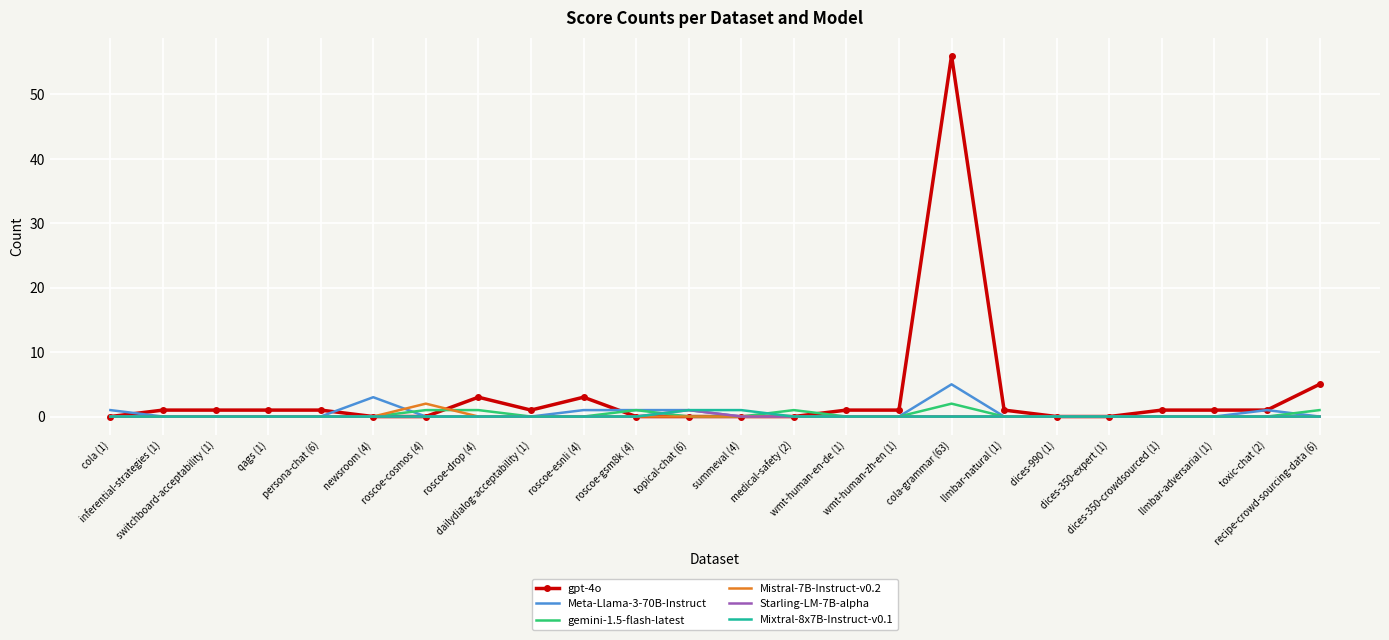

What are all the series names shown in the legend?

gpt-4o, Meta-Llama-3-70B-Instruct, gemini-1.5-flash-latest, Mistral-7B-Instruct-v0.2, Starling-LM-7B-alpha, Mixtral-8x7B-Instruct-v0.1